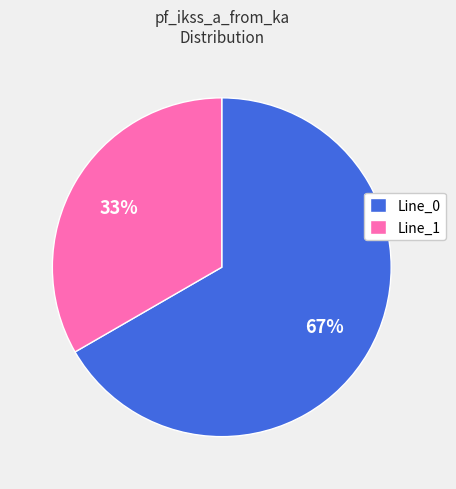

To the nearest percent, what portion does Line_1 represent?

33%